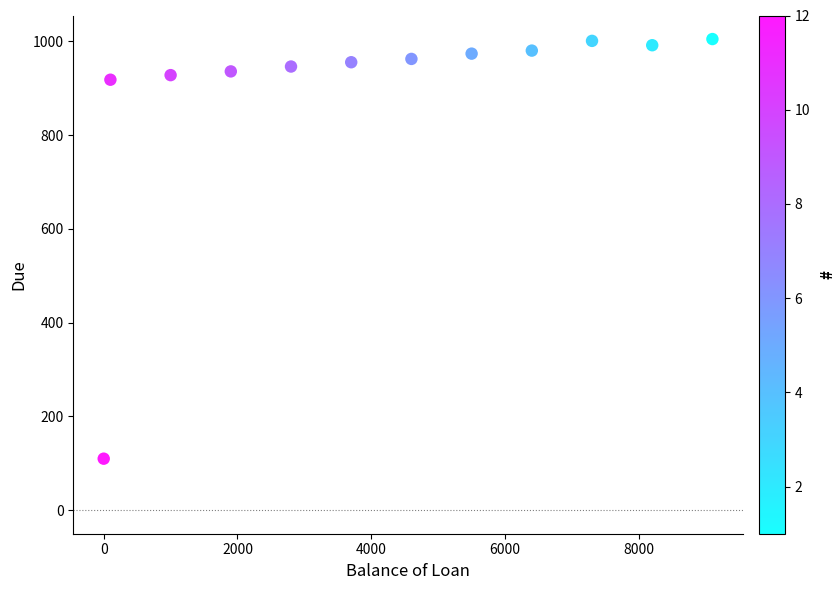

What is the average X value?

4216.7